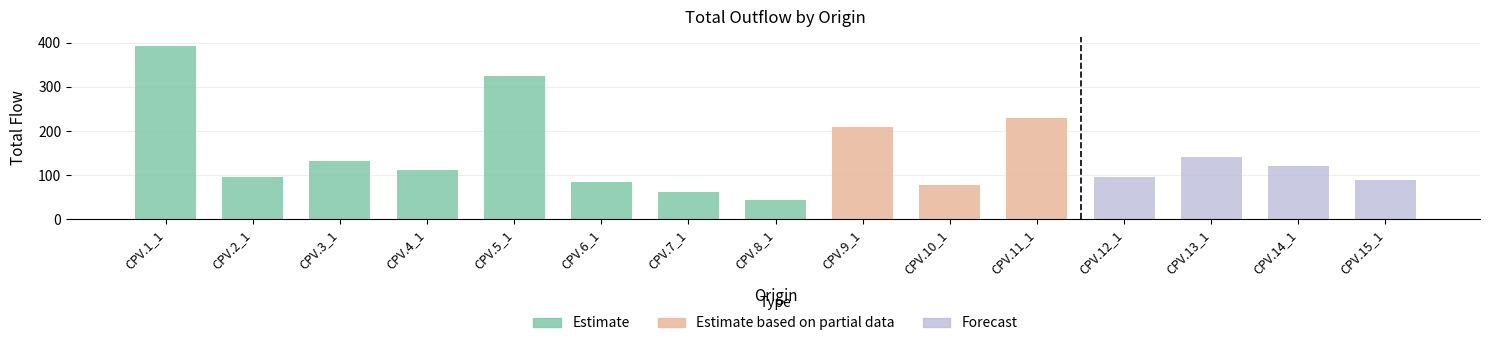

What is the change in value from CPV.4_1 to CPV.8_1?

-68